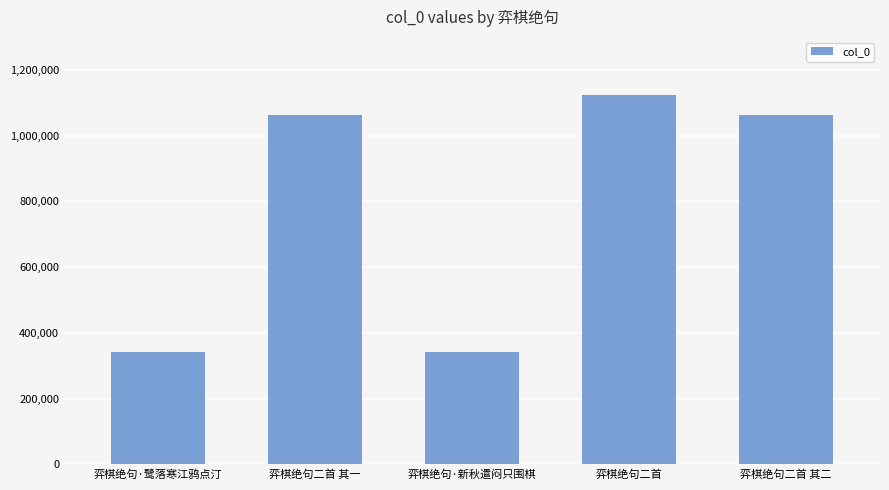

What is the label of the 1st bar from the left?

弈棋绝句·鹭落寒江鸦点汀